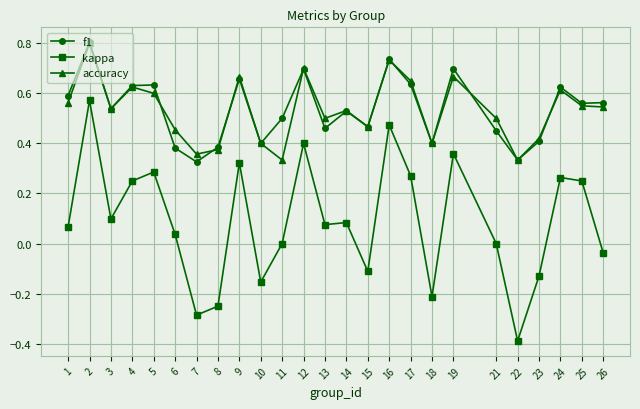

What is the maximum value shown in the chart?

0.8